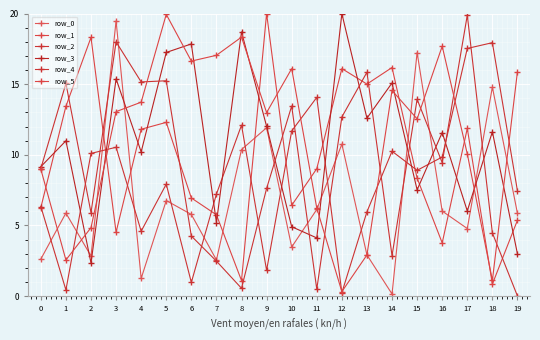

How many lines are shown in the chart?

6